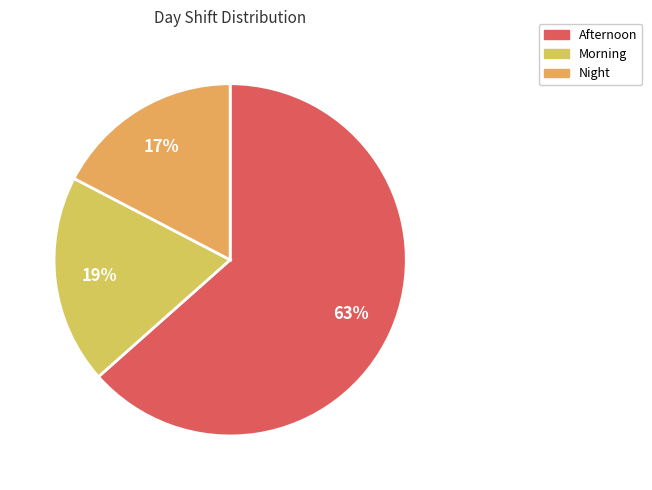

What is the smallest slice in the pie chart?

Night